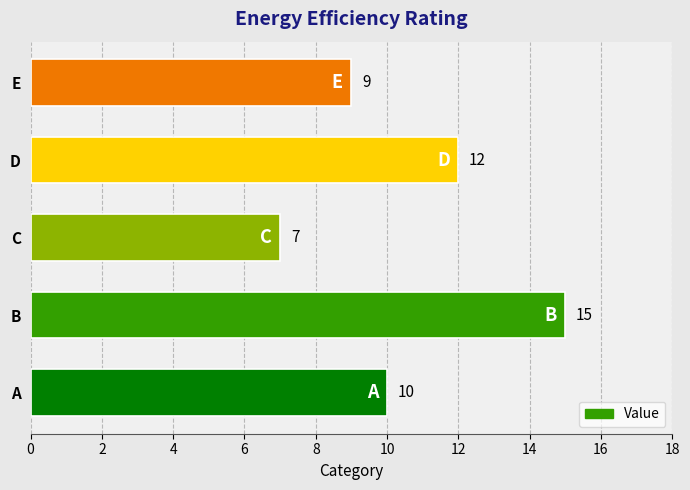

What is the sum of the values at B and E?

24